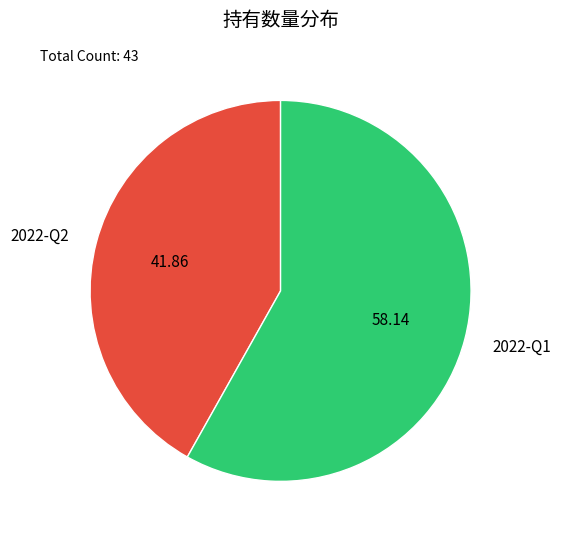

What is the ratio of the value at 2022-Q1 to the value at 2022-Q2?

1.4